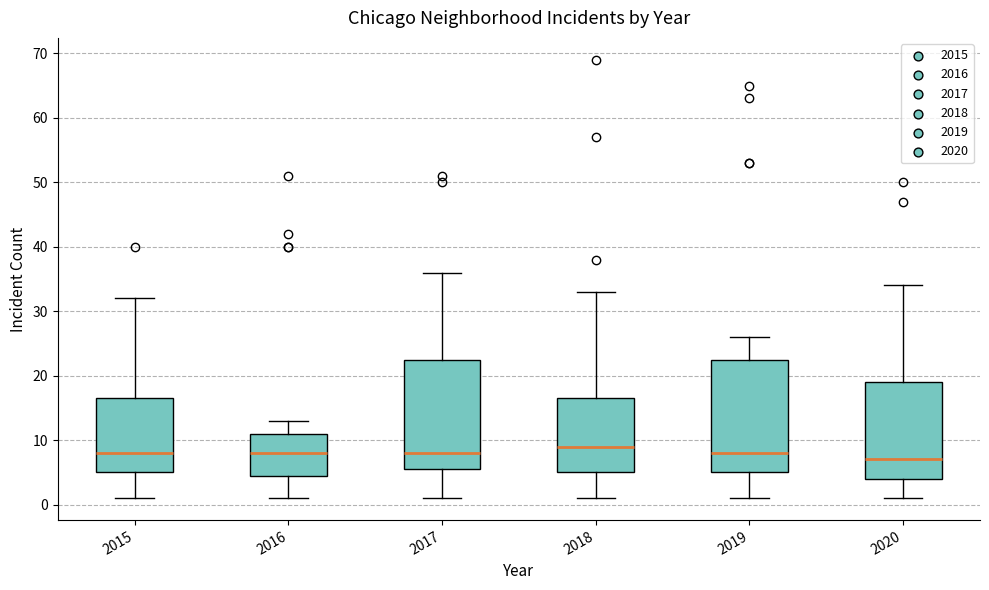

Reading left to right, transcribe this box plot: for each box, give where its median line is, the range the box spans, and where its two whiskers end, as read against the y-axis. The values are not printed on the chart, so give them approximately, as read against the axis.

2015: median 8, box 5 to 17, whiskers 1 to 32
2016: median 8, box 5 to 11, whiskers 1 to 13
2017: median 8, box 6 to 23, whiskers 1 to 36
2018: median 9, box 5 to 17, whiskers 1 to 33
2019: median 8, box 5 to 23, whiskers 1 to 26
2020: median 7, box 4 to 19, whiskers 1 to 34